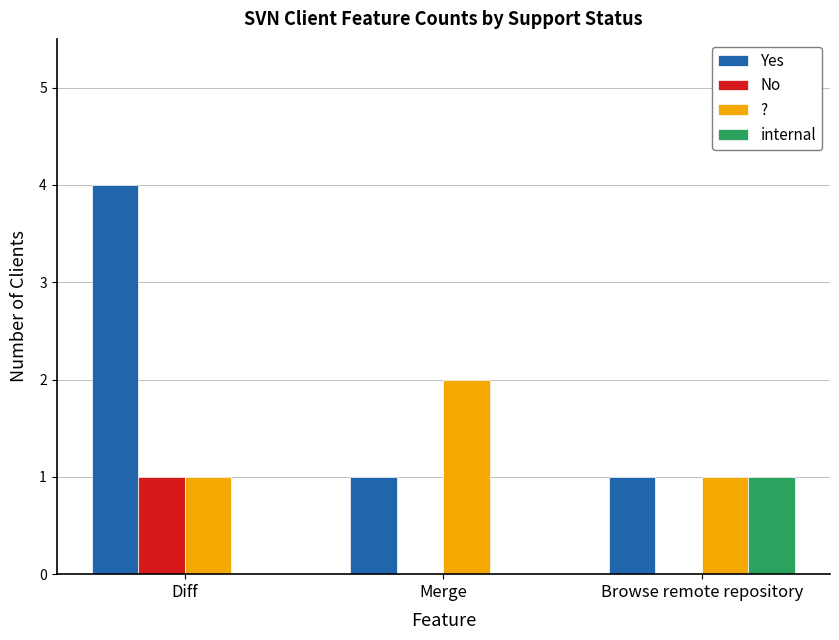

Reading left to right, list all the values displayed in this chart.

Yes: Diff=4	Merge=1	Browse remote repository=1
No: Diff=1	Merge=0	Browse remote repository=0
?: Diff=1	Merge=2	Browse remote repository=1
internal: Diff=0	Merge=0	Browse remote repository=1